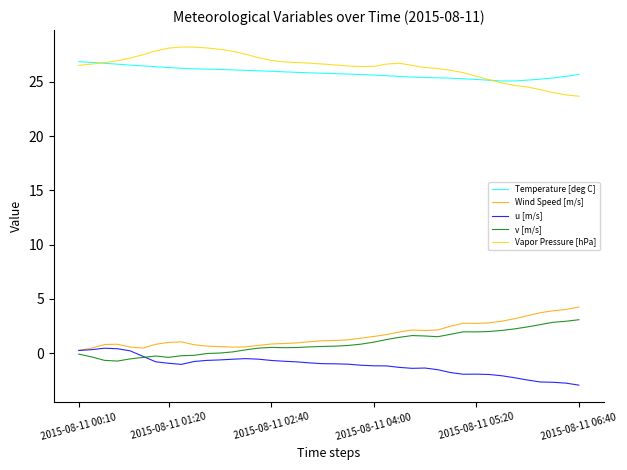

True or false: Temperature [deg C] and v [m/s] intersect in this chart.

False